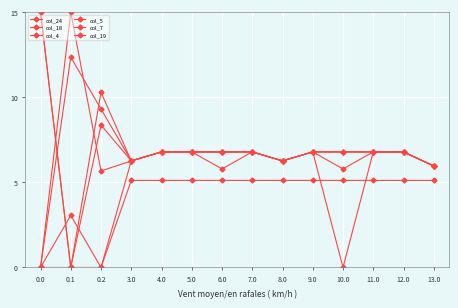

At how many categories does at least one series exceed 3?

14